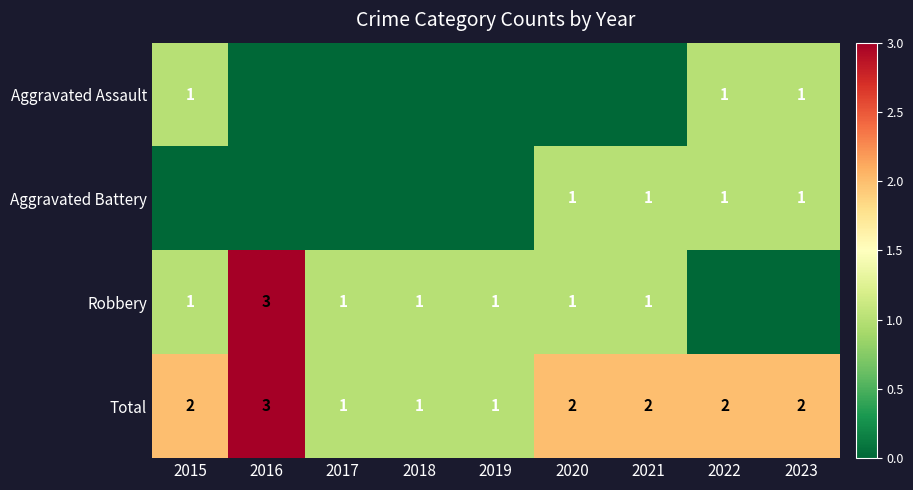

Is it true that Total equals 2 at 2023?

True